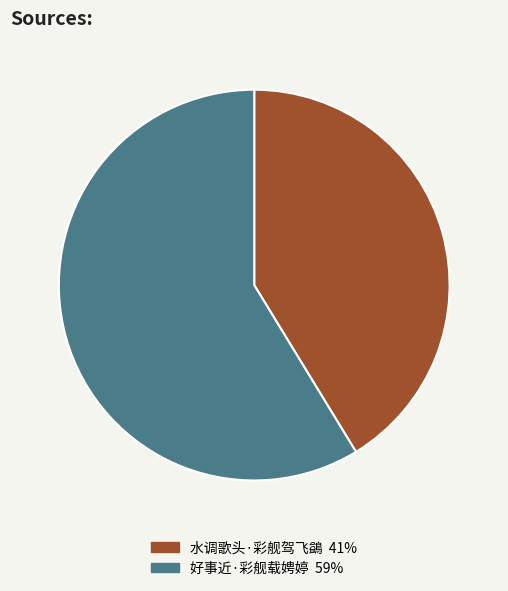

Between 水调歌头·彩舰驾飞鷁 and 好事近·彩舰载娉婷, which is larger?

好事近·彩舰载娉婷